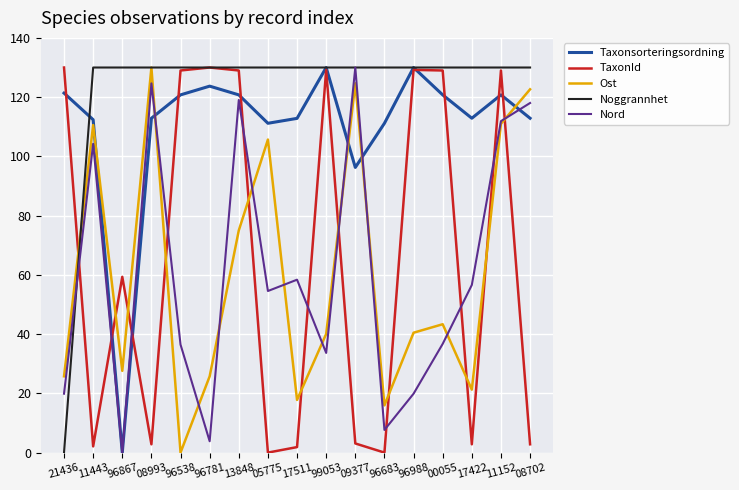

How many positive values does the Taxonsorteringsordning series have?

16